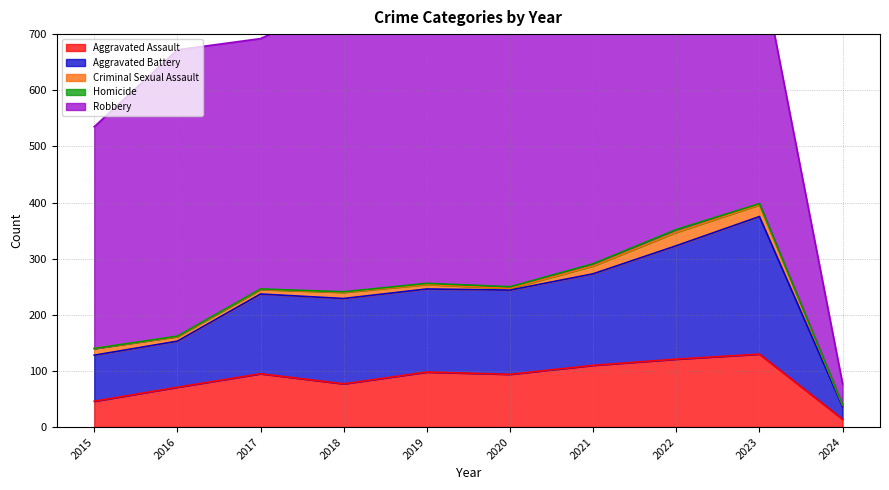

What is the difference between the maximum and minimum values in the Criminal Sexual Assault series?

21